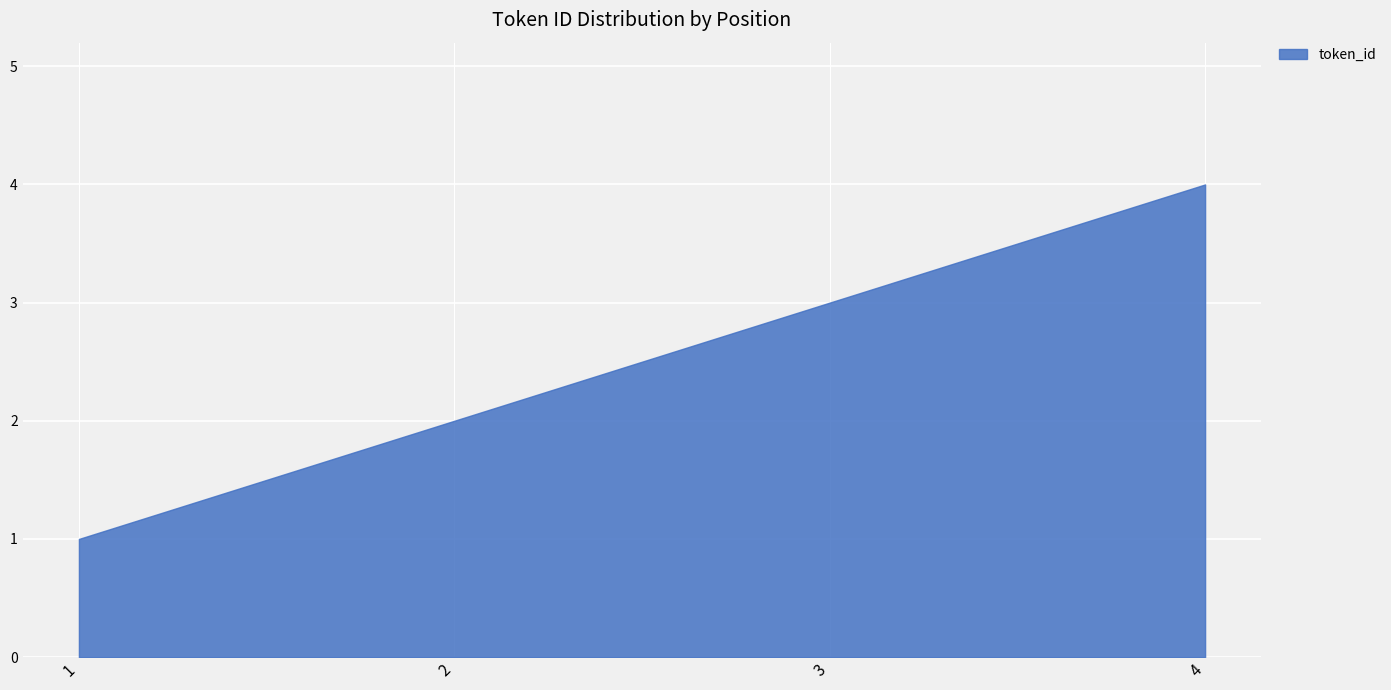

What is the sum of all values?

10